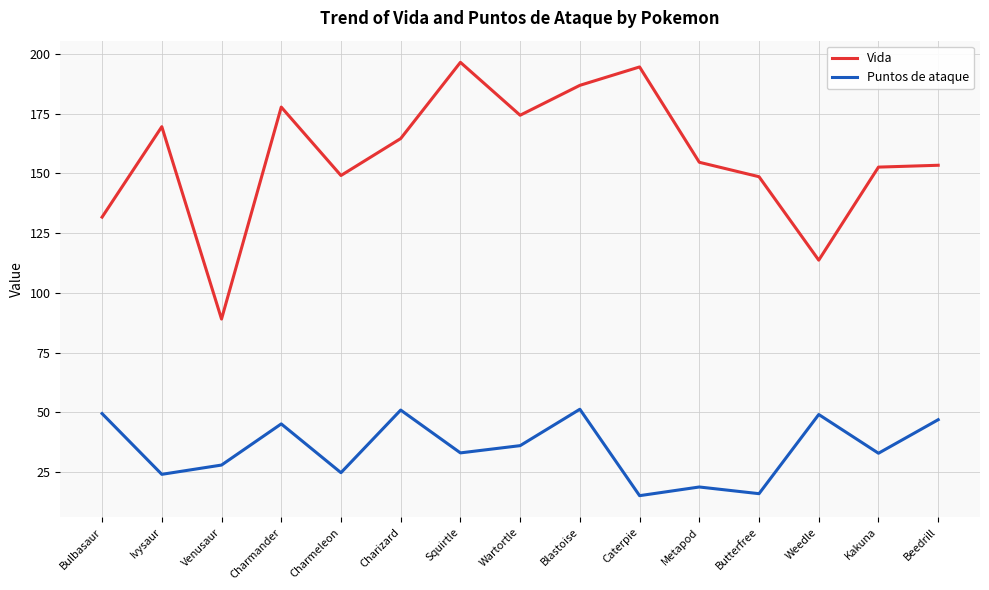

Is the value of Vida at Metapod greater than the value of Puntos de ataque at Wartortle?

Yes